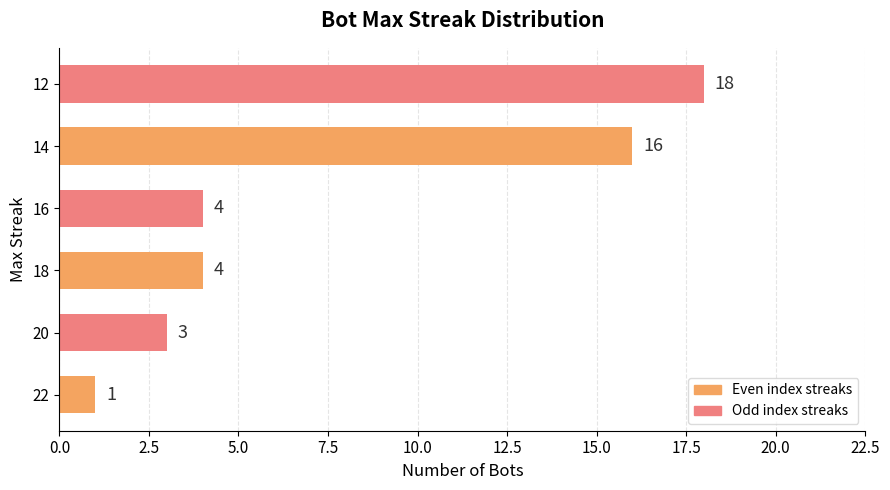

What is the approximate value at 14, to the nearest 5?

15